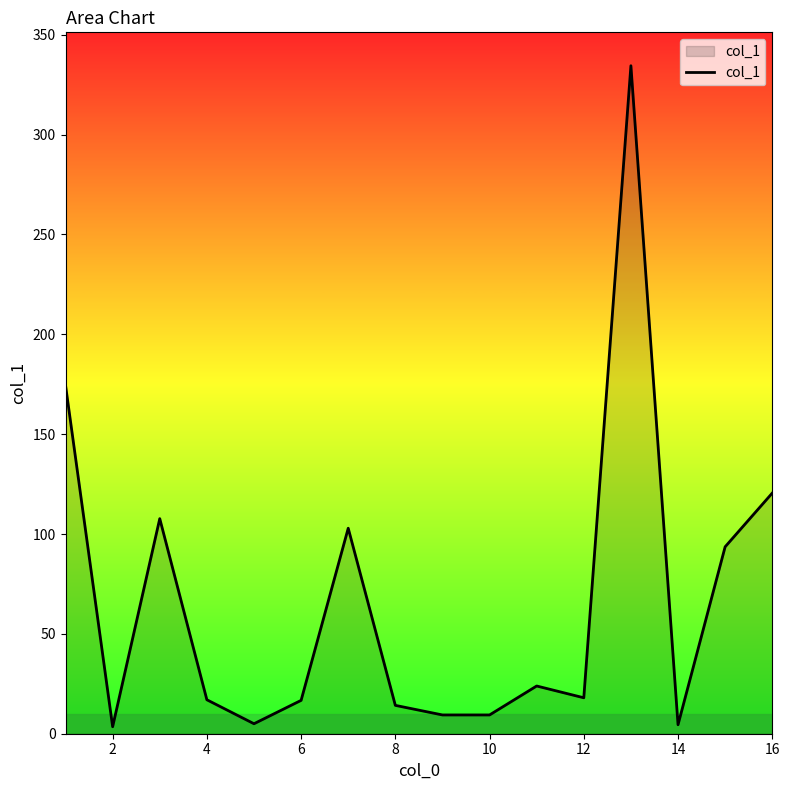

What is the difference between the maximum and minimum values?

331.0